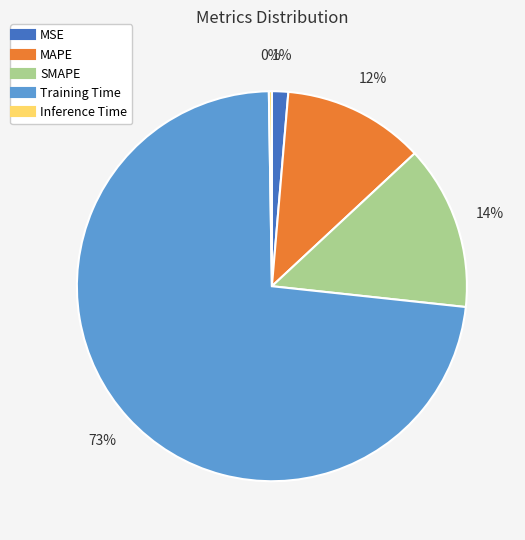

To the nearest percent, what is the combined percentage of MSE and MAPE?

13%